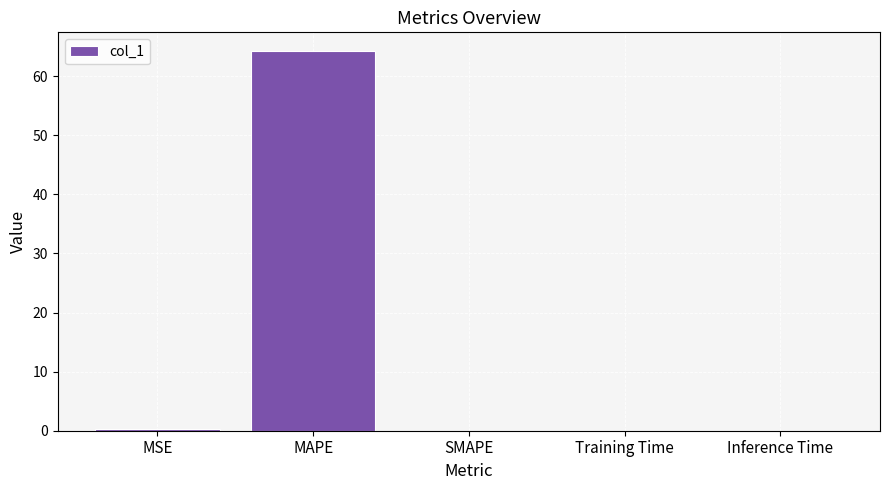

Which label corresponds to the largest value in the chart?

MAPE